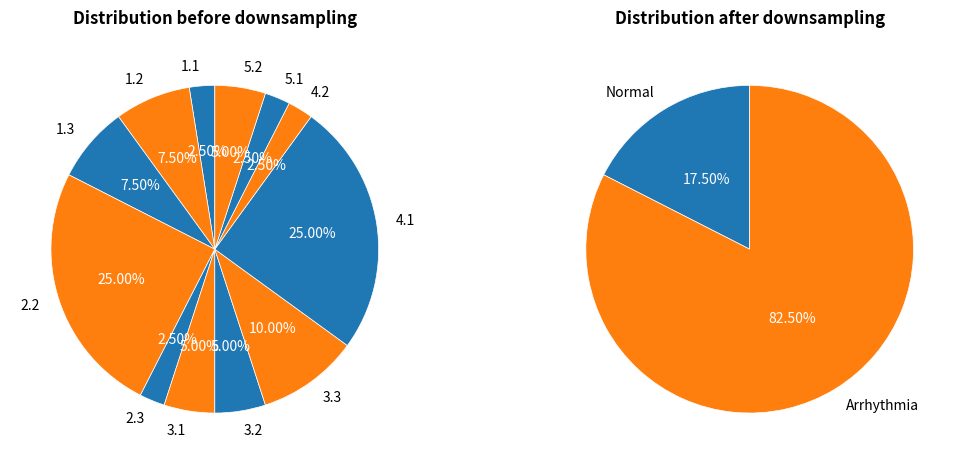

Rank the categories by value from highest to lowest.

2.2, 4.1, 3.3, 1.2, 1.3, 3.1, 3.2, 5.2, 1.1, 2.3, 4.2, 5.1